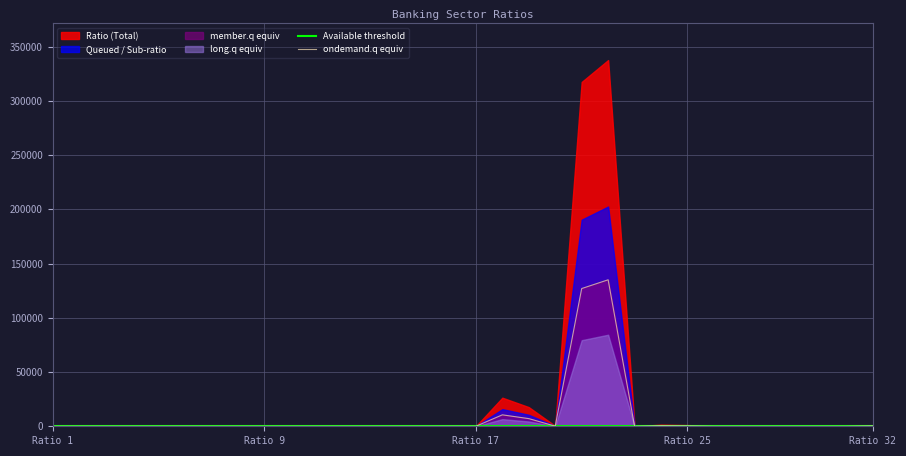

Count the number of categories in the chart.

32